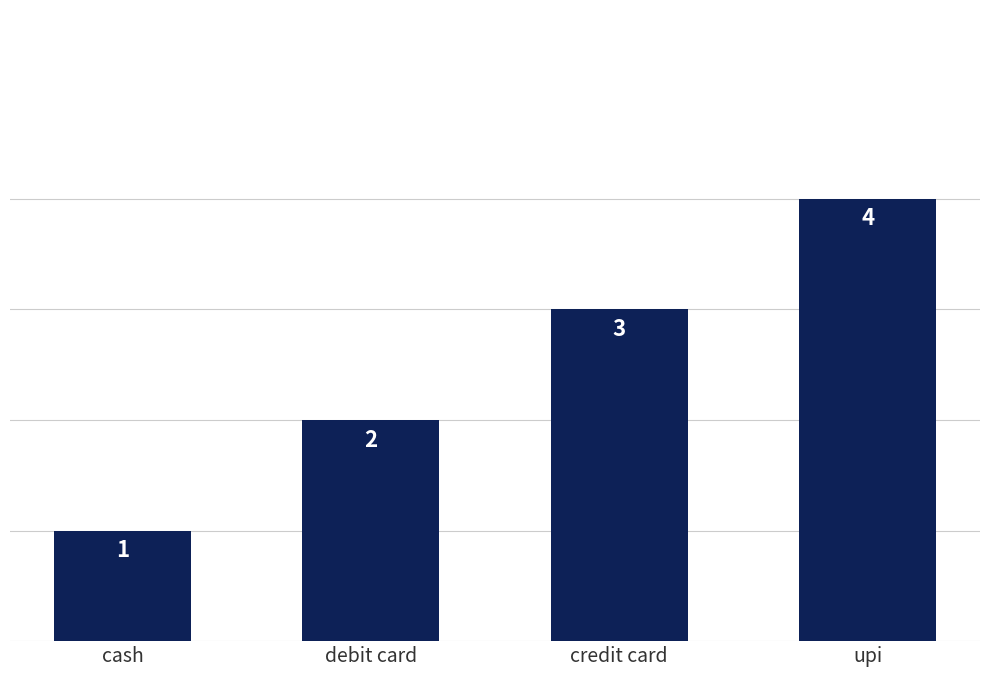

Count the values in the range 2 to 4.

3